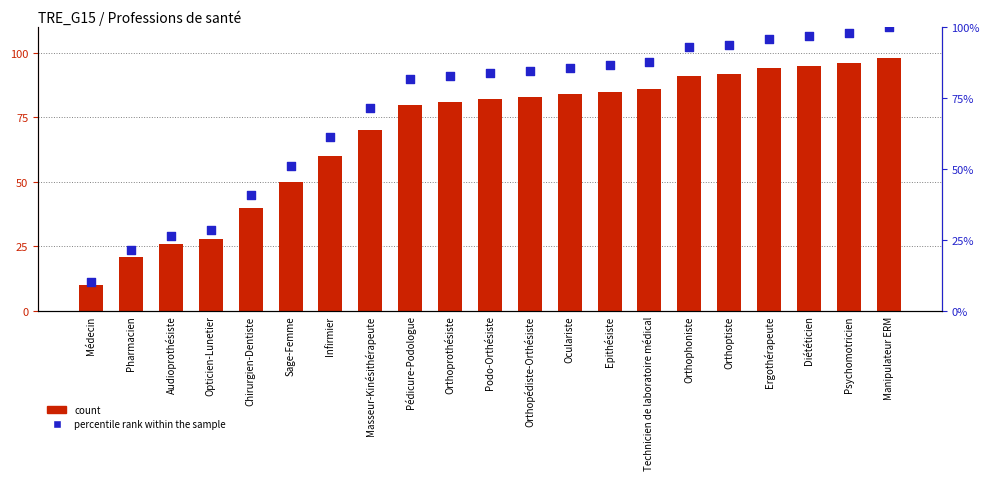

What is the total value across all series at Chirurgien-Dentiste?

80.8